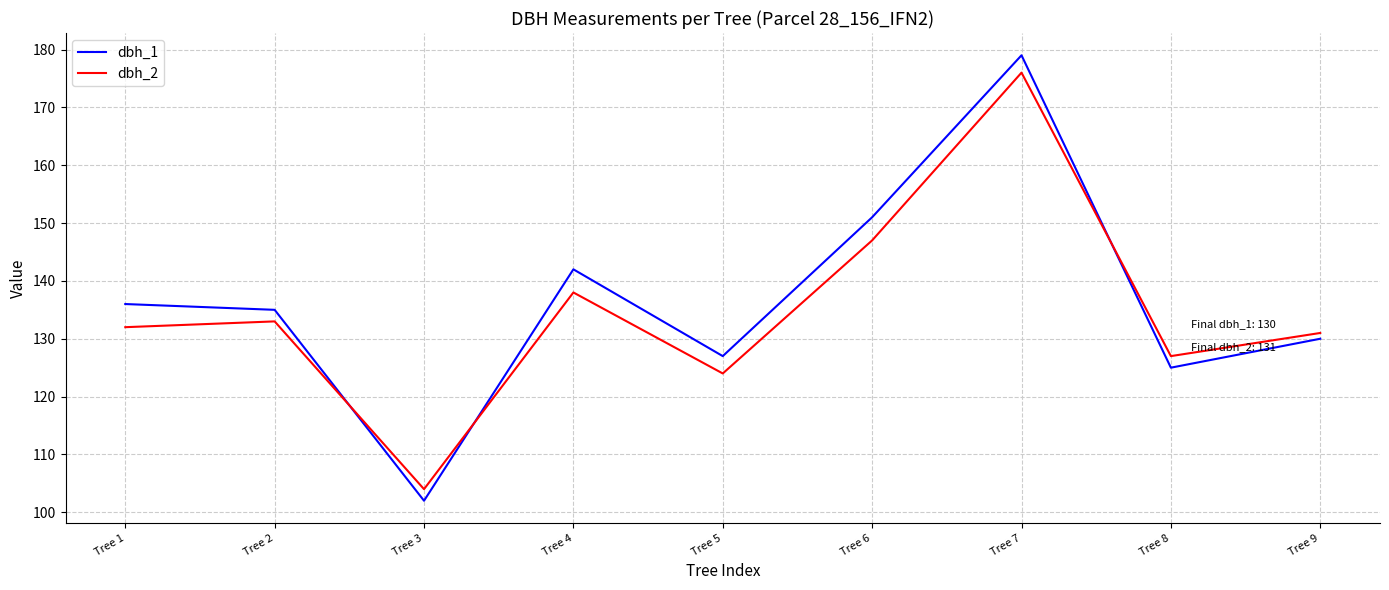

What is the difference between the dbh_2 values at Tree 7 and Tree 2?

43